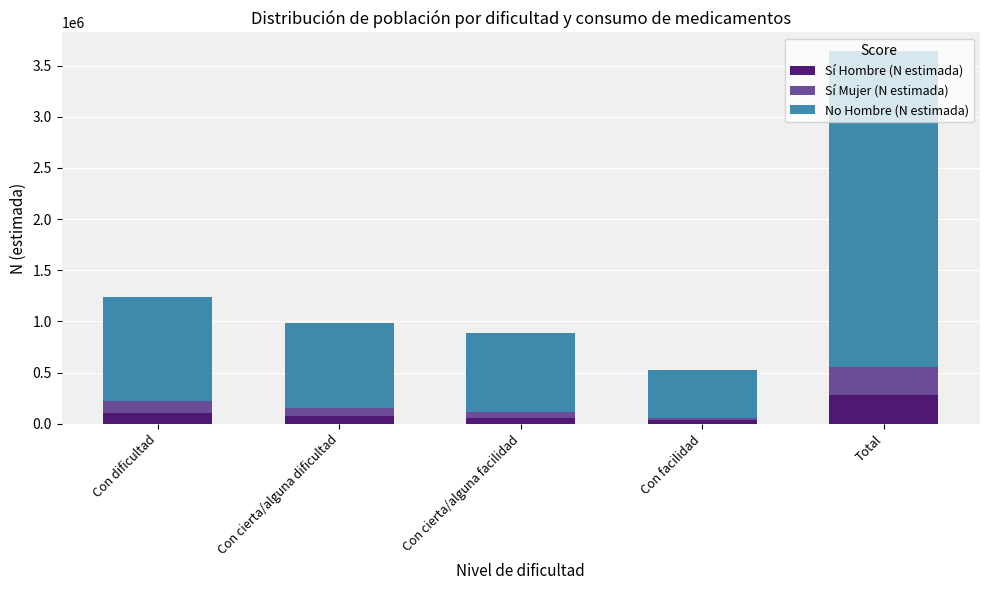

What is the total value across all series at Con dificultad?

1240415